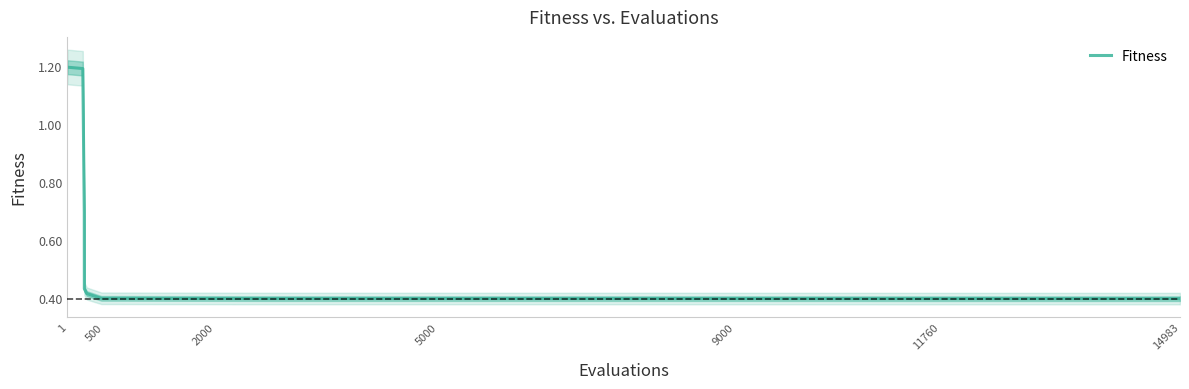

True or false: the data has more than 0 interior local peaks.

False